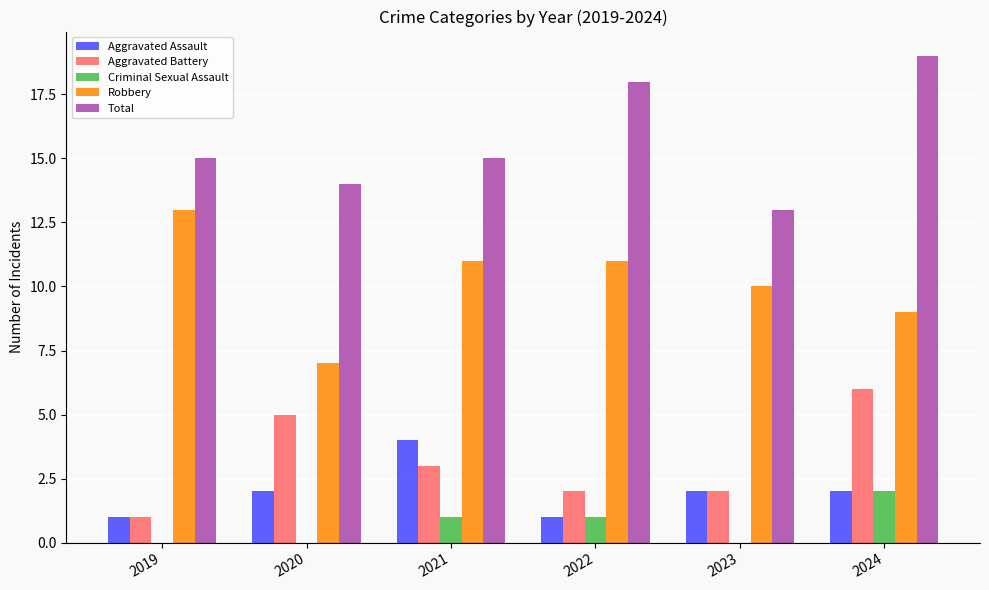

What is the sum of the Total values at 2020 and 2024?

33